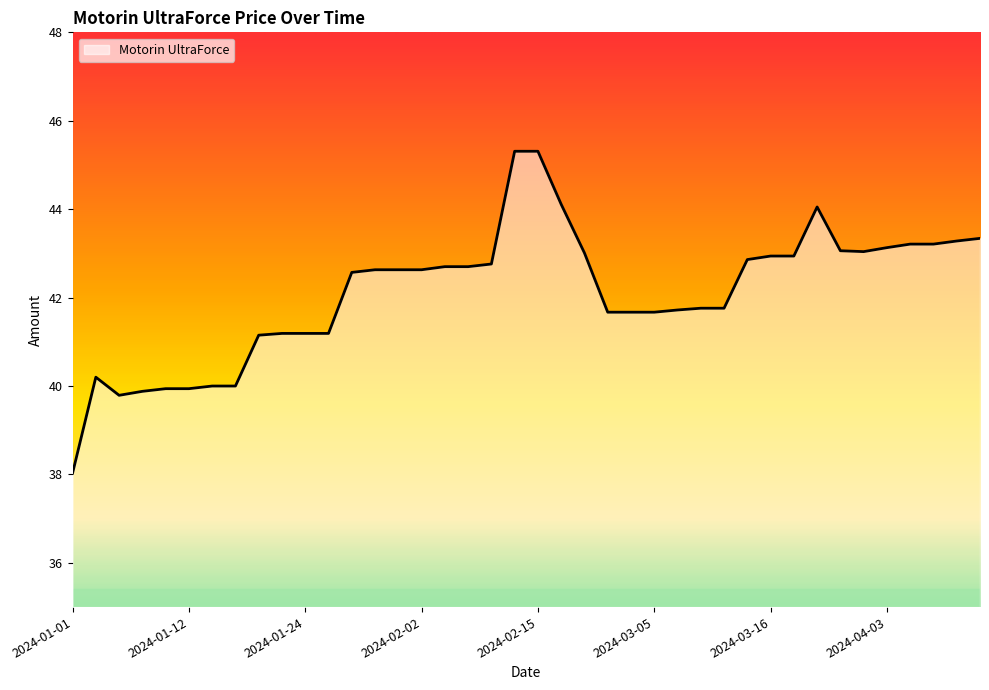

What is the difference between the maximum and minimum values?

7.3